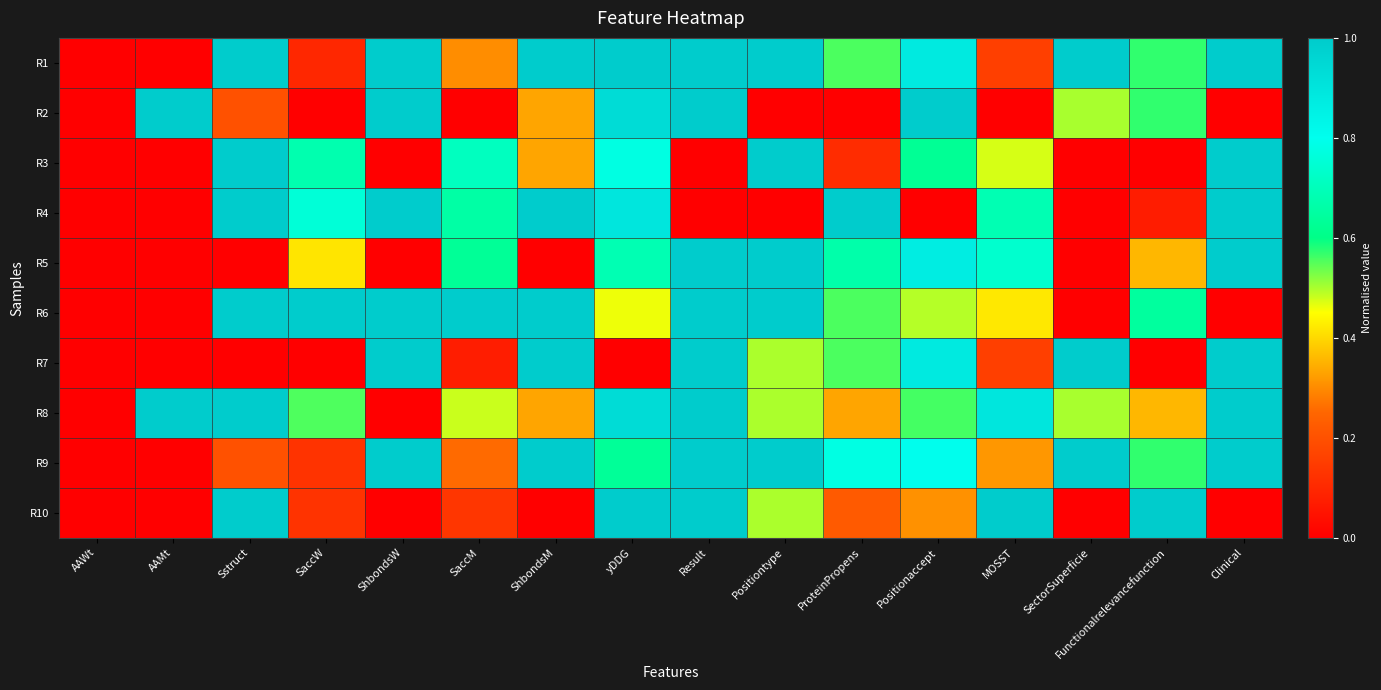

Reading left to right, extract all data points from this chart.

R1: AAWt=0.0	AAMt=0.0	Sstruct=1.0	SaccW=0.1	ShbondsW=1.0	SaccM=0.3	ShbondsM=1.0	yDDG=1.0	Result=1.0	Positiontype=1.0	ProteinPropens=0.6	Positionaccept=0.9	MOSST=0.2	SectorSuperficie=1.0	Functionalrelevancefunction=0.6	Clinical=1.0
R2: AAWt=0.0	AAMt=1.0	Sstruct=0.2	SaccW=0.0	ShbondsW=1.0	SaccM=0.0	ShbondsM=0.3	yDDG=0.9	Result=1.0	Positiontype=0.0	ProteinPropens=0.0	Positionaccept=1.0	MOSST=0.0	SectorSuperficie=0.5	Functionalrelevancefunction=0.6	Clinical=0.0
R3: AAWt=0.0	AAMt=0.0	Sstruct=1.0	SaccW=0.7	ShbondsW=0.0	SaccM=0.7	ShbondsM=0.3	yDDG=0.8	Result=0.0	Positiontype=1.0	ProteinPropens=0.1	Positionaccept=0.6	MOSST=0.5	SectorSuperficie=0.0	Functionalrelevancefunction=0.0	Clinical=1.0
R4: AAWt=0.0	AAMt=0.0	Sstruct=1.0	SaccW=0.8	ShbondsW=1.0	SaccM=0.7	ShbondsM=1.0	yDDG=0.9	Result=0.0	Positiontype=0.0	ProteinPropens=1.0	Positionaccept=0.0	MOSST=0.7	SectorSuperficie=0.0	Functionalrelevancefunction=0.1	Clinical=1.0
R5: AAWt=0.0	AAMt=0.0	Sstruct=0.0	SaccW=0.4	ShbondsW=0.0	SaccM=0.6	ShbondsM=0.0	yDDG=0.7	Result=1.0	Positiontype=1.0	ProteinPropens=0.7	Positionaccept=0.9	MOSST=0.7	SectorSuperficie=0.0	Functionalrelevancefunction=0.4	Clinical=1.0
R6: AAWt=0.0	AAMt=0.0	Sstruct=1.0	SaccW=1.0	ShbondsW=1.0	SaccM=1.0	ShbondsM=1.0	yDDG=0.5	Result=1.0	Positiontype=1.0	ProteinPropens=0.6	Positionaccept=0.5	MOSST=0.4	SectorSuperficie=0.0	Functionalrelevancefunction=0.6	Clinical=0.0
R7: AAWt=0.0	AAMt=0.0	Sstruct=0.0	SaccW=0.0	ShbondsW=1.0	SaccM=0.1	ShbondsM=1.0	yDDG=0.0	Result=1.0	Positiontype=0.5	ProteinPropens=0.6	Positionaccept=0.9	MOSST=0.2	SectorSuperficie=1.0	Functionalrelevancefunction=0.0	Clinical=1.0
R8: AAWt=0.0	AAMt=1.0	Sstruct=1.0	SaccW=0.6	ShbondsW=0.0	SaccM=0.5	ShbondsM=0.3	yDDG=0.9	Result=1.0	Positiontype=0.5	ProteinPropens=0.3	Positionaccept=0.6	MOSST=0.9	SectorSuperficie=0.5	Functionalrelevancefunction=0.4	Clinical=1.0
R9: AAWt=0.0	AAMt=0.0	Sstruct=0.2	SaccW=0.1	ShbondsW=1.0	SaccM=0.3	ShbondsM=1.0	yDDG=0.6	Result=1.0	Positiontype=1.0	ProteinPropens=0.8	Positionaccept=0.8	MOSST=0.3	SectorSuperficie=1.0	Functionalrelevancefunction=0.6	Clinical=1.0
R10: AAWt=0.0	AAMt=0.0	Sstruct=1.0	SaccW=0.1	ShbondsW=0.0	SaccM=0.1	ShbondsM=0.0	yDDG=1.0	Result=1.0	Positiontype=0.5	ProteinPropens=0.2	Positionaccept=0.3	MOSST=1.0	SectorSuperficie=0.0	Functionalrelevancefunction=1.0	Clinical=0.0